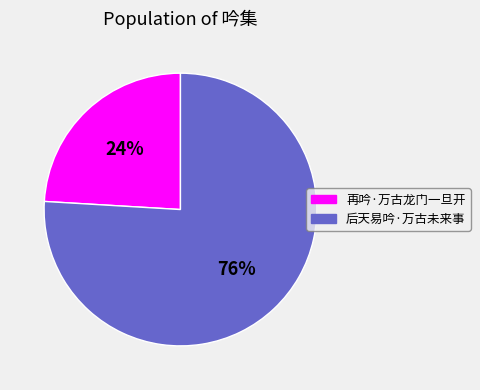

The 后天易吟·万古未来事 slice represents 76% of the pie. True or false?

True